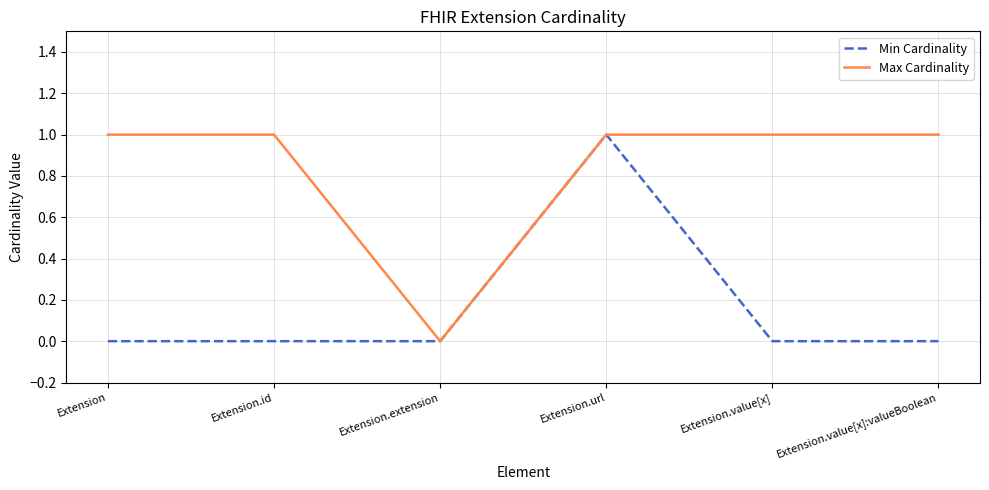

How many lines are shown in the chart?

2